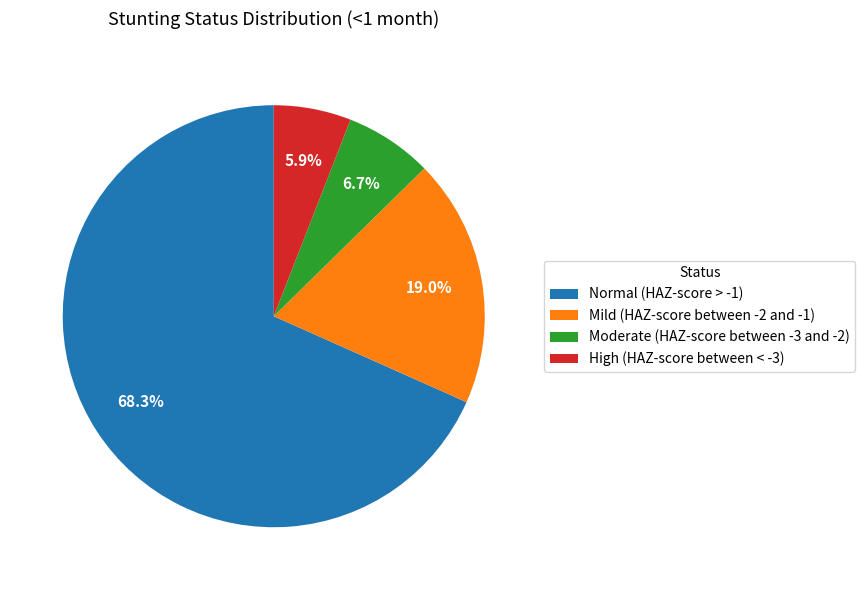

Between High (HAZ-score between < -3) and Moderate (HAZ-score between -3 and -2), which is larger?

Moderate (HAZ-score between -3 and -2)